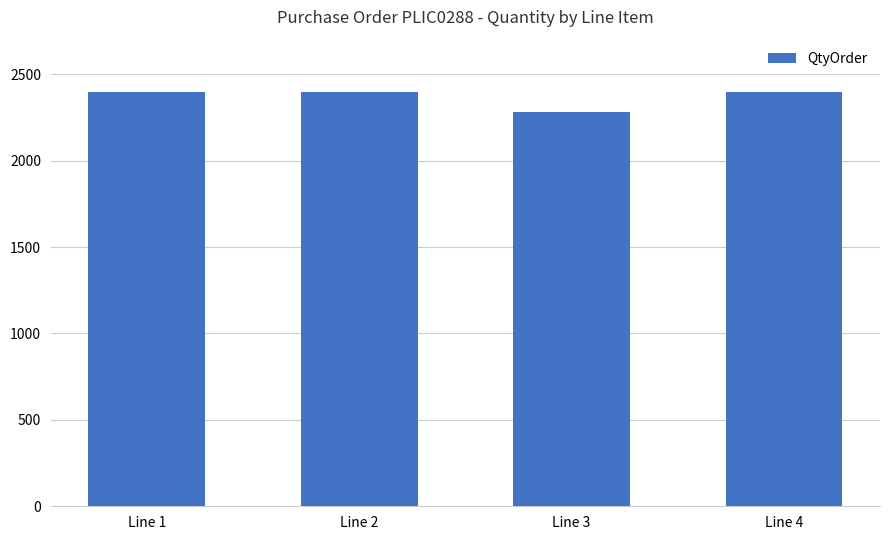

What is the value of the 2nd bar from the left?

2400